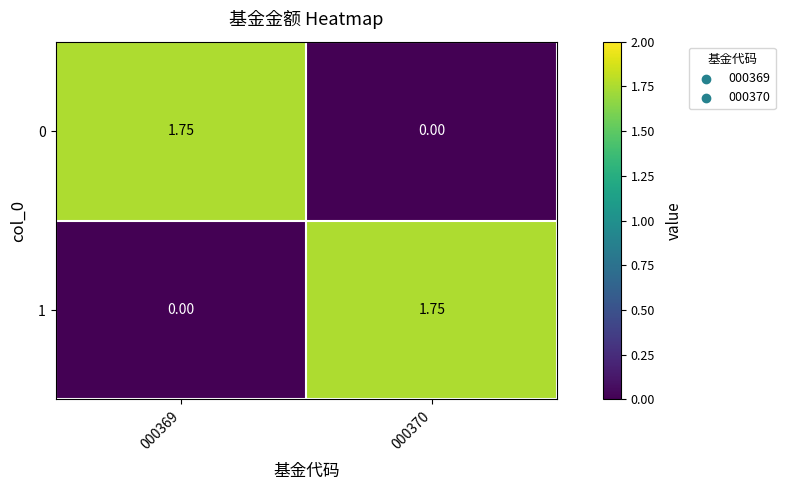

Is the value of 0 at 000369 greater than the value of 1 at 000369?

Yes